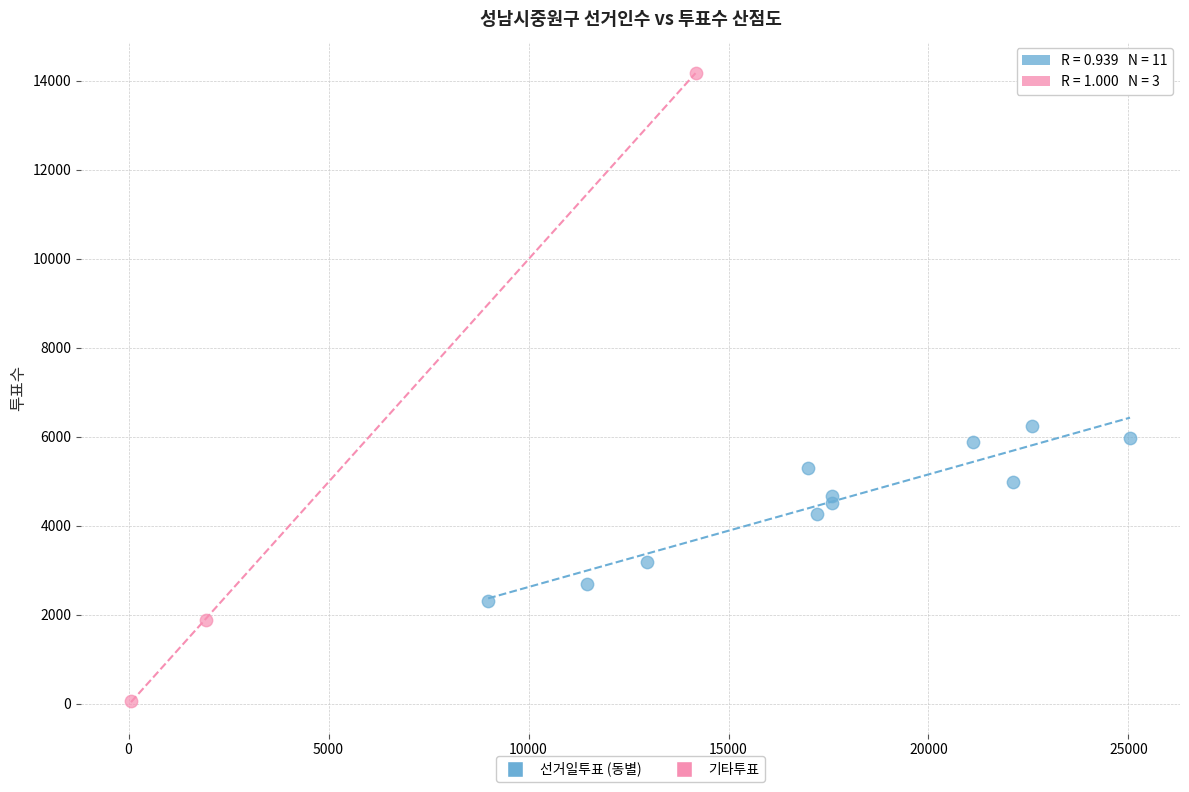

Which series reaches the maximum Y coordinate?

기타투표